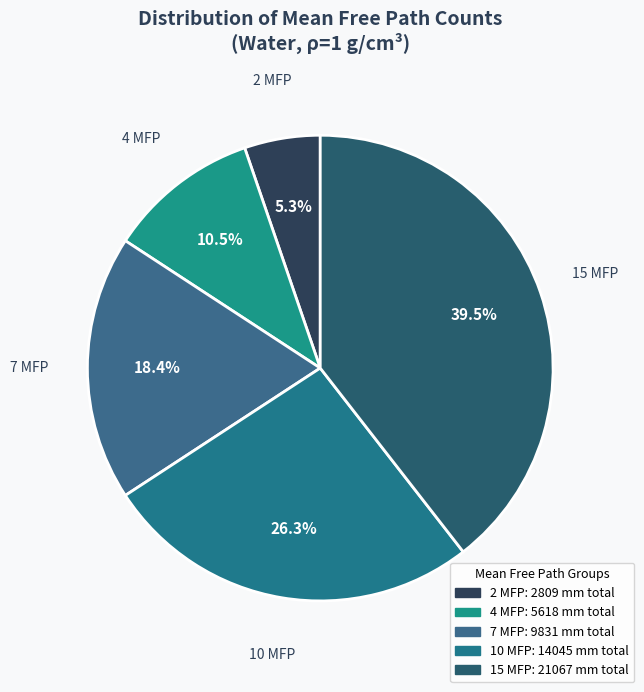

How many segments does this pie chart have?

5